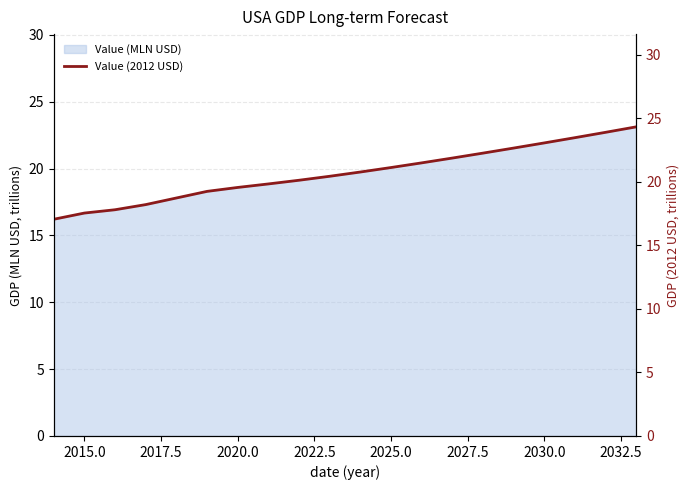

What is the highest value of the Value (MLN USD) series?

23.1